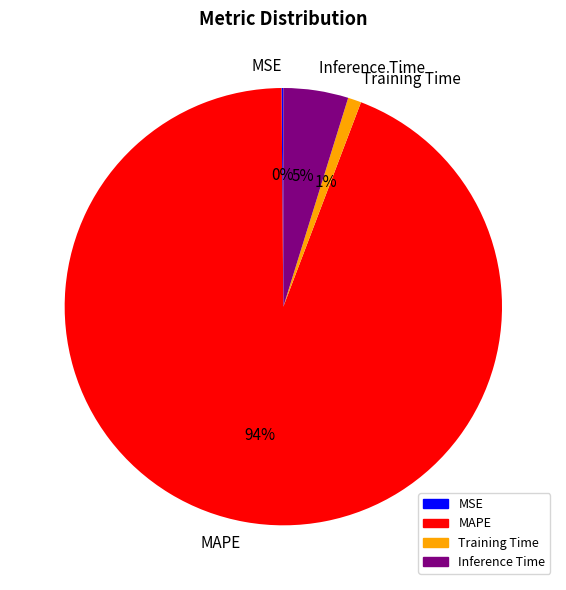

To the nearest percent, what is the average slice percentage?

25%